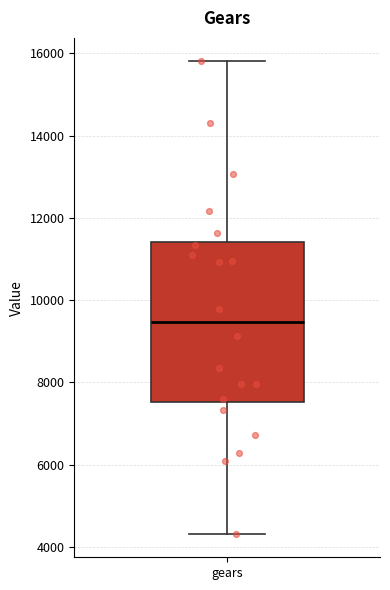

Transcribe this box plot: give where the median line is, the range the box spans, and where the two whiskers end, as read against the y-axis. The values are not printed on the chart, so give them approximately, as read against the axis.

median 9400, box 7600 to 11400, whiskers 4400 to 15800